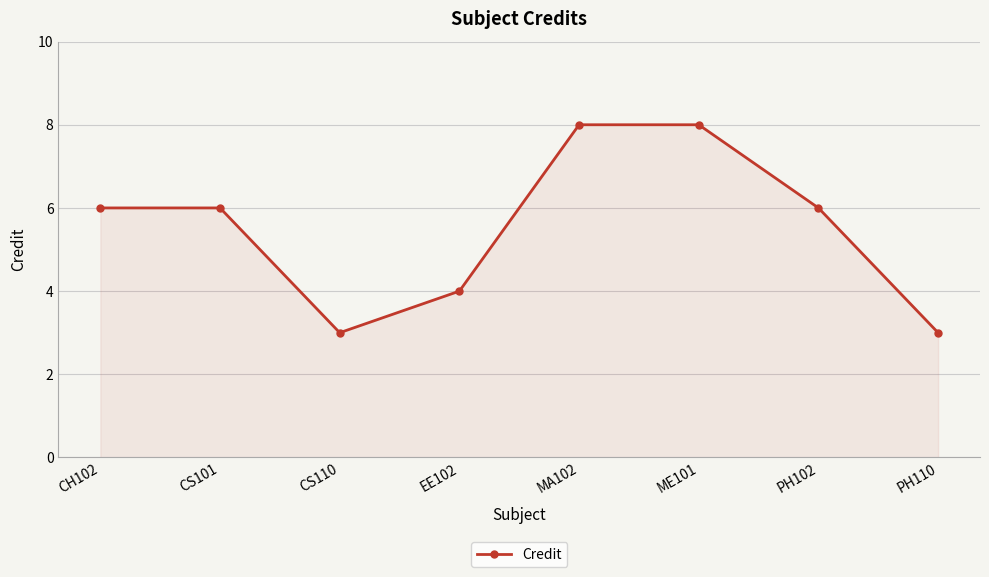

The value at PH110 is 2. True or false?

False